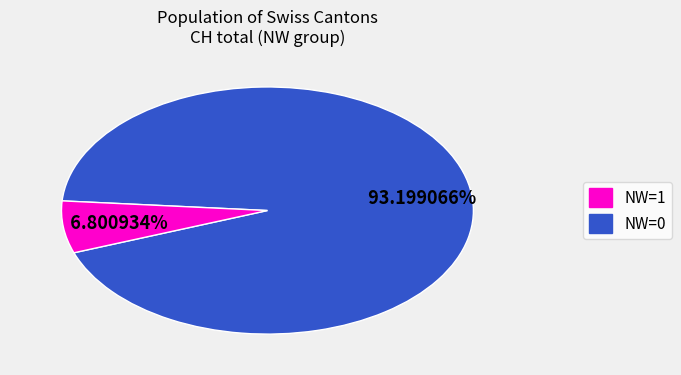

To the nearest percent, what is the difference between the largest and smallest slice percentages?

86%